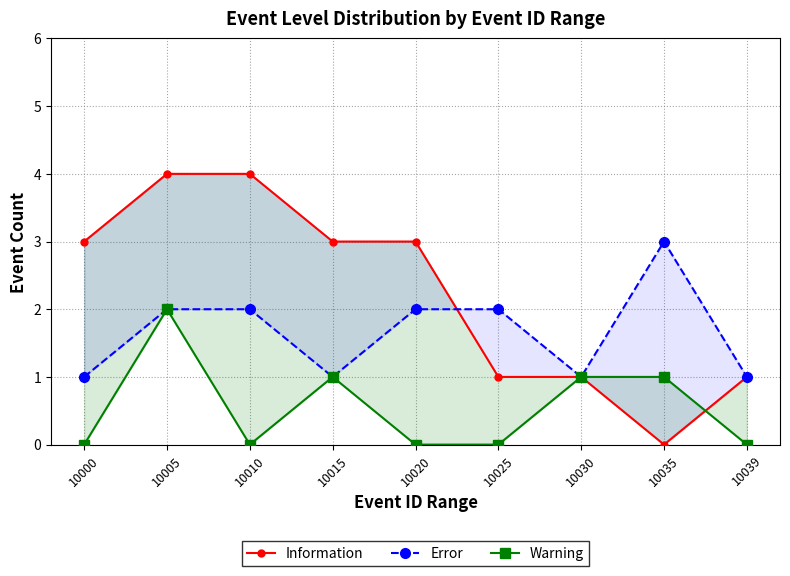

At which category is the sum across all series the highest?

10005